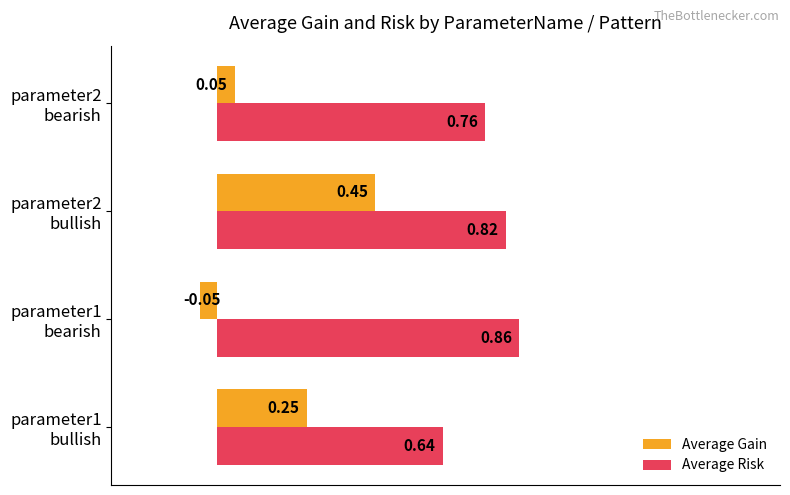

What is the sum of all Average Gain values?

0.7